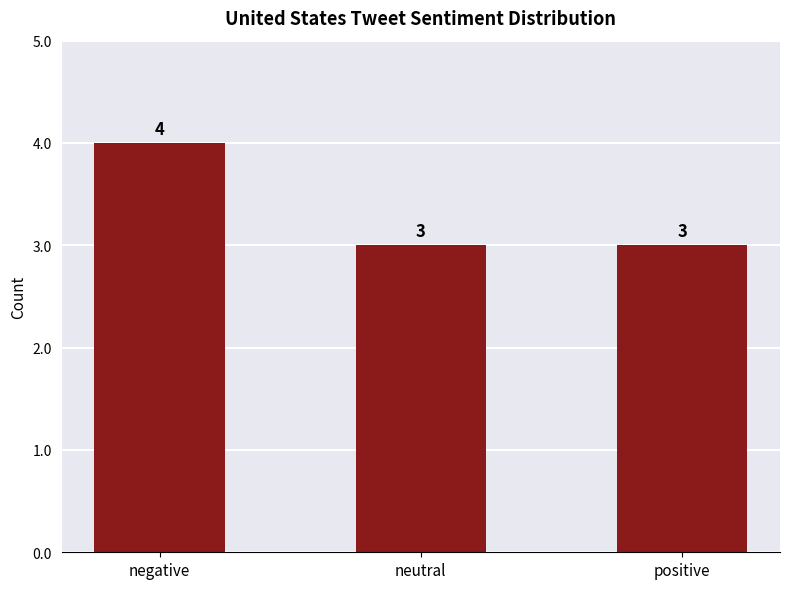

True or false: the data shows 2 at positive.

False